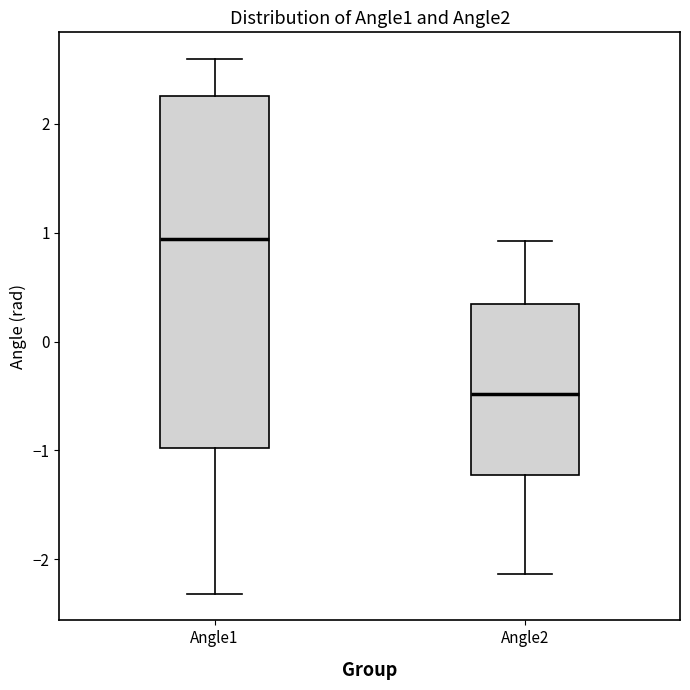

Reading left to right, transcribe this box plot: for each box, give where its median line is, the range the box spans, and where its two whiskers end, as read against the y-axis. The values are not printed on the chart, so give them approximately, as read against the axis.

Angle1: median 0.9, box -1.0 to 2.3, whiskers -2.3 to 2.6
Angle2: median -0.5, box -1.2 to 0.3, whiskers -2.1 to 0.9